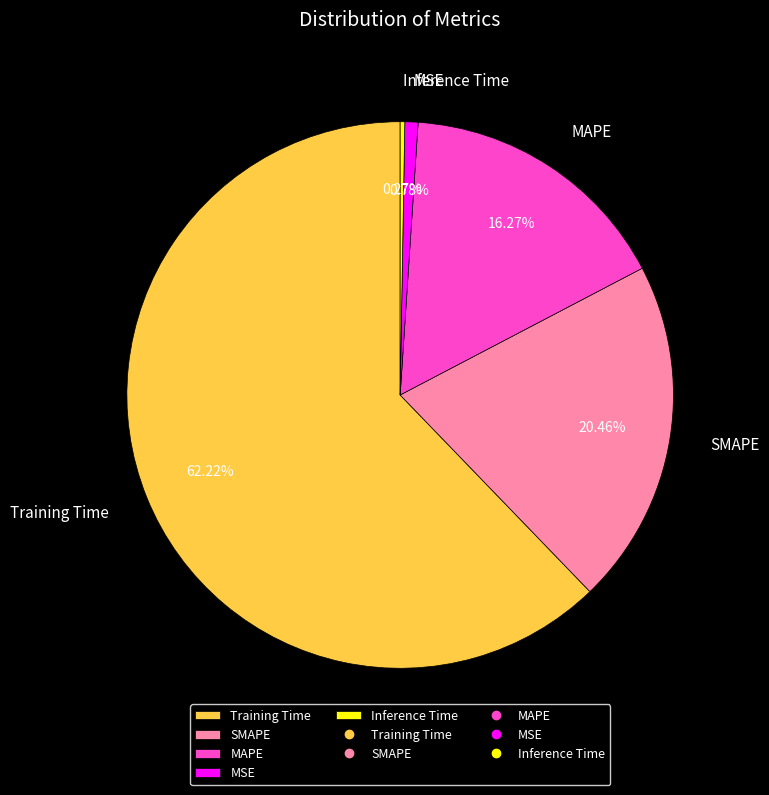

What percentage do Training Time and MAPE together represent?

78.5%